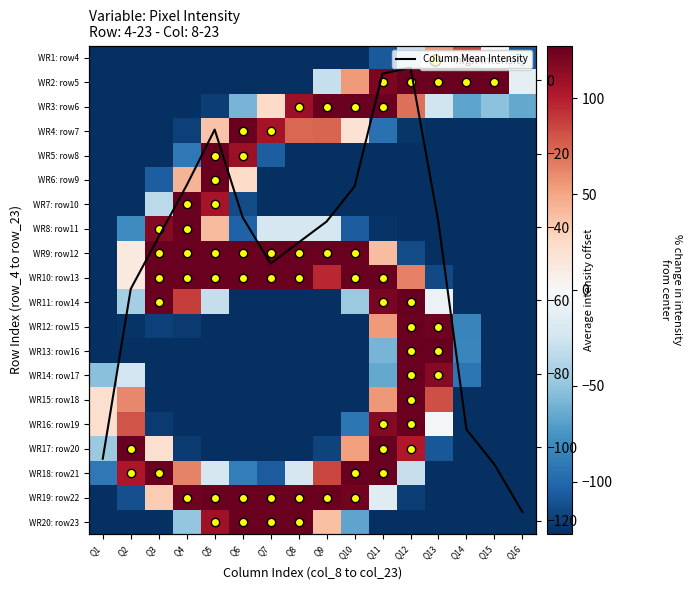

How many values in the WR17: row20 series are below -118?

9